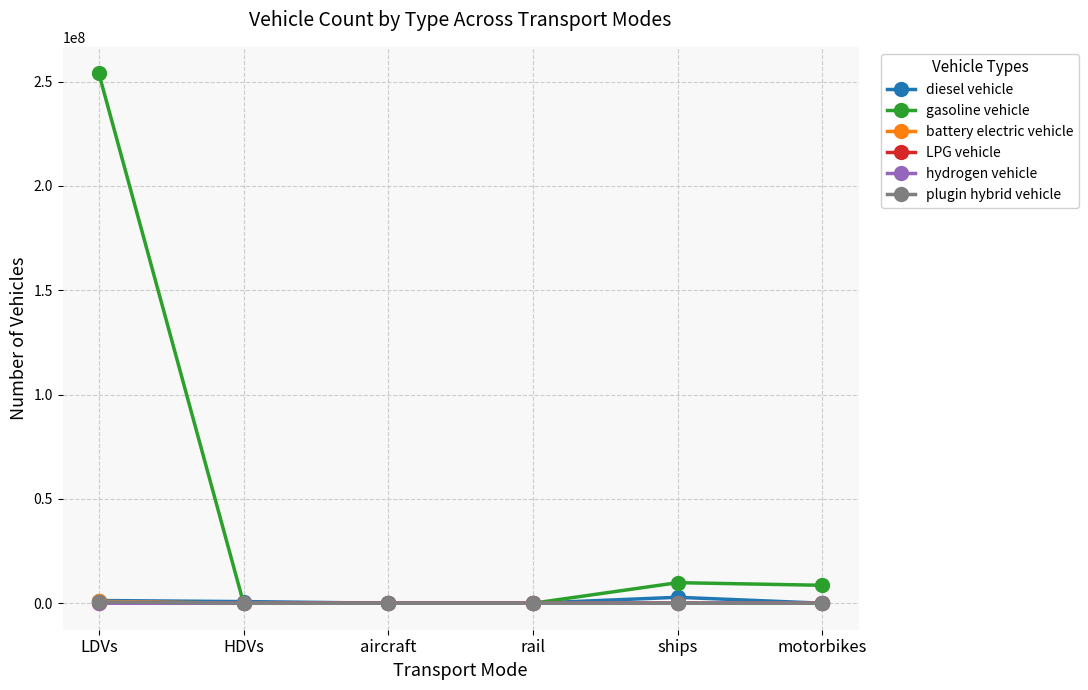

At which category is the sum across all series the highest?

LDVs